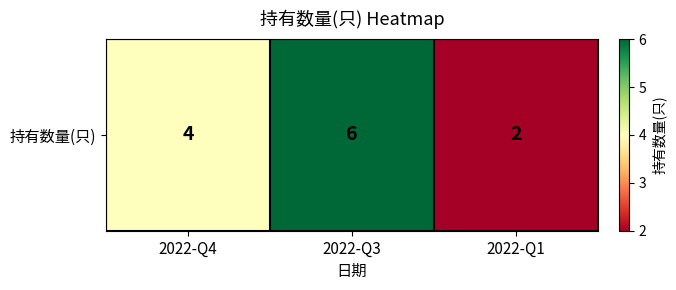

The value at 2022-Q3 is 1. True or false?

False